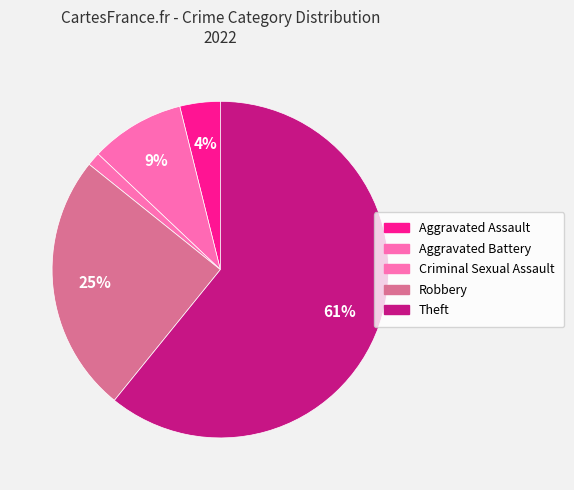

The Robbery slice represents 25% of the pie. True or false?

True